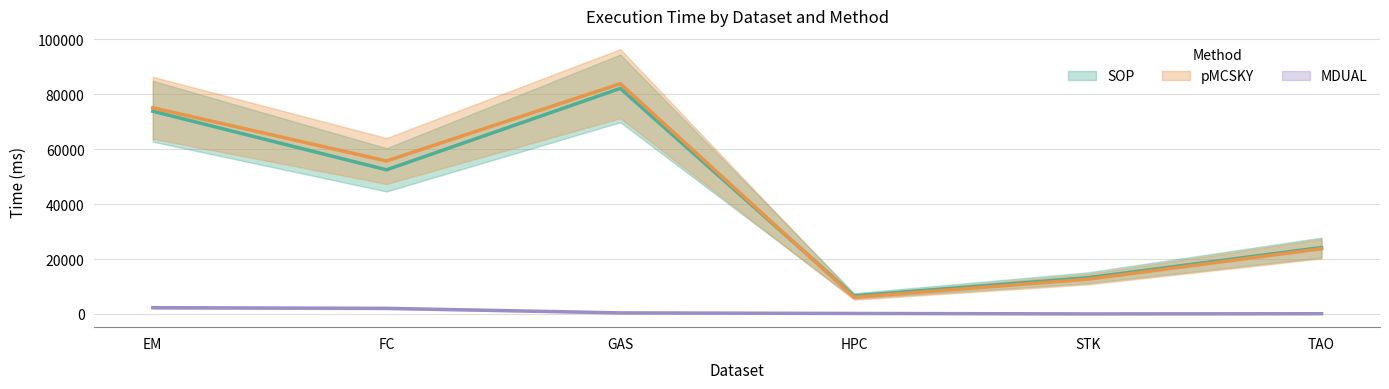

At which label does pMCSKY reach its minimum?

HPC